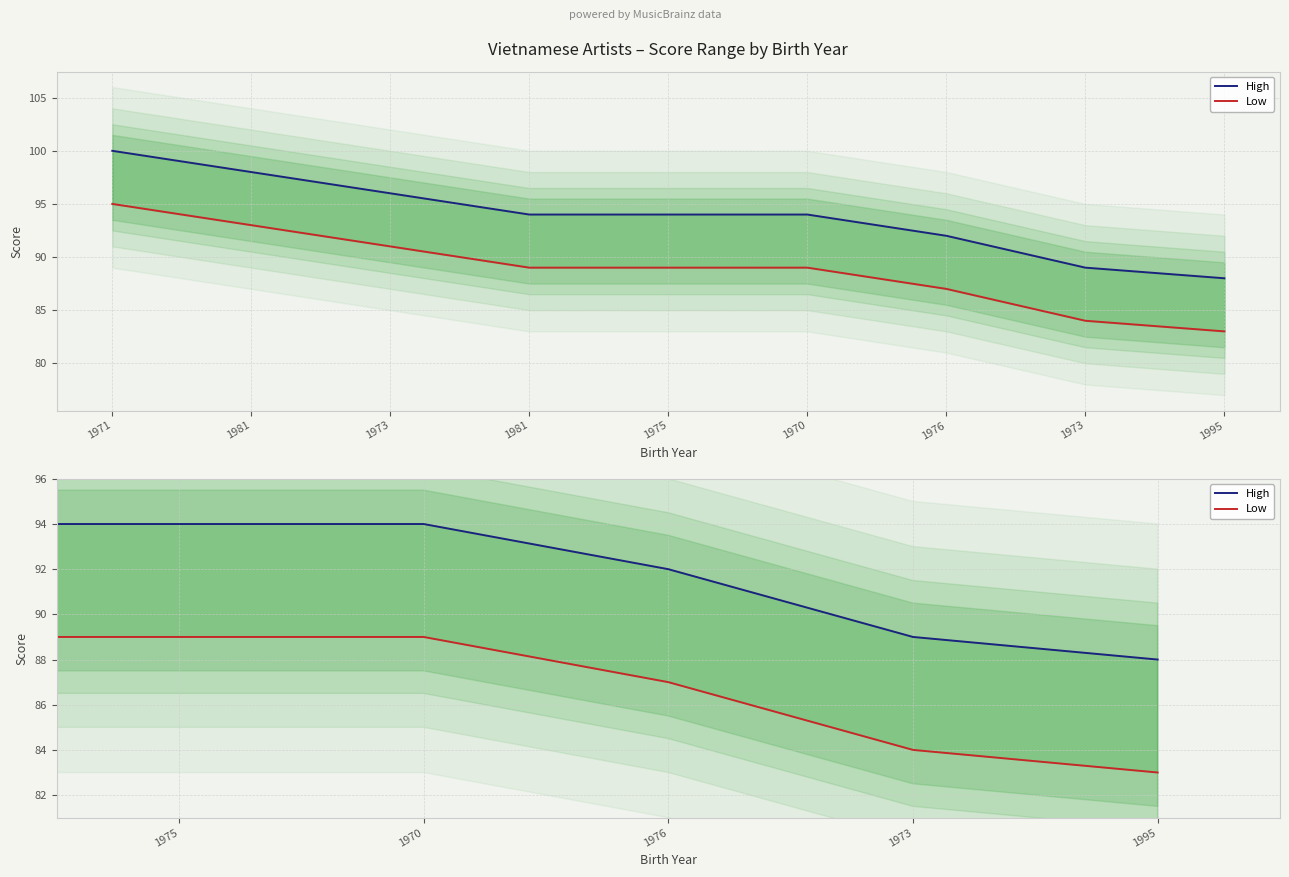

List the series in order of their peak value, lowest first.

Low, High